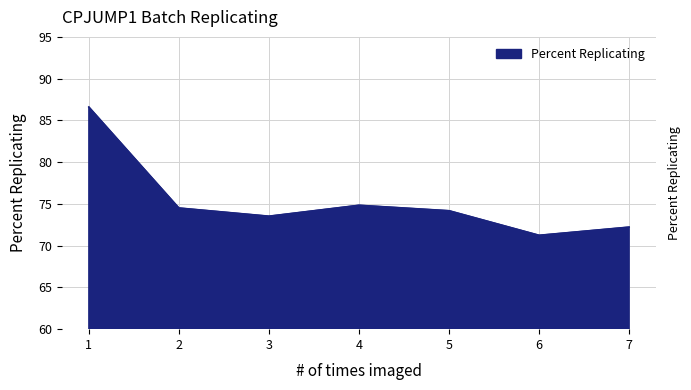

Which has a higher value, 6 or 5?

5